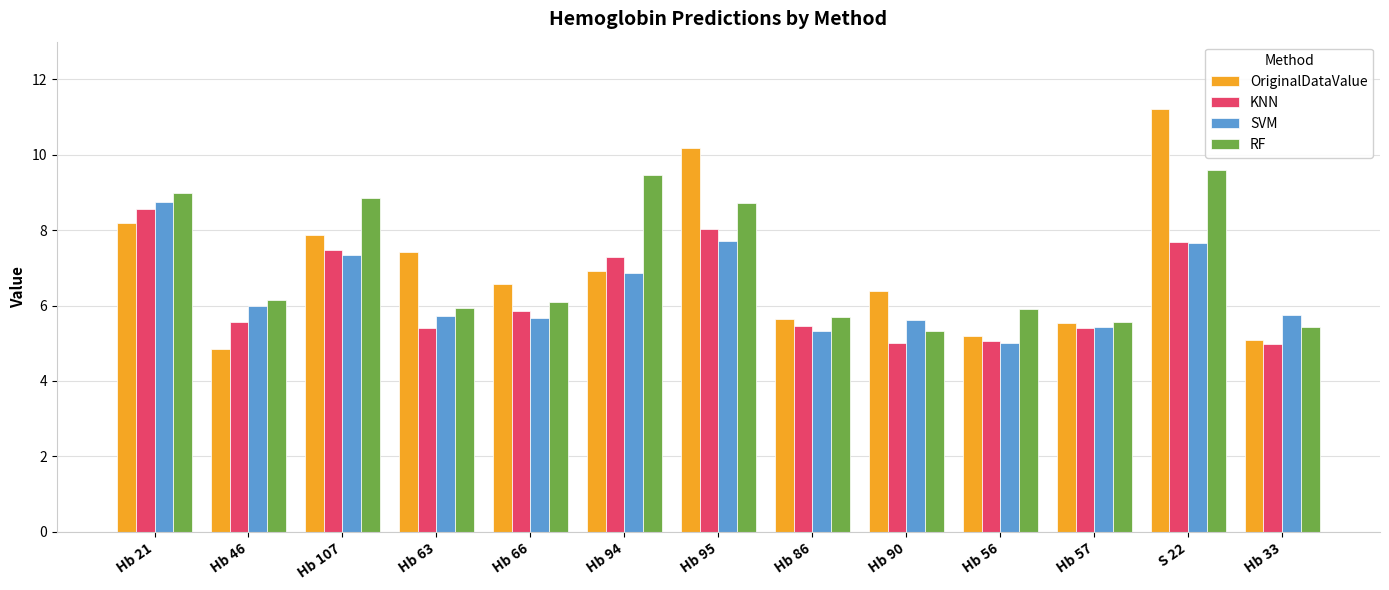

What position from the right is Hb 95?

7